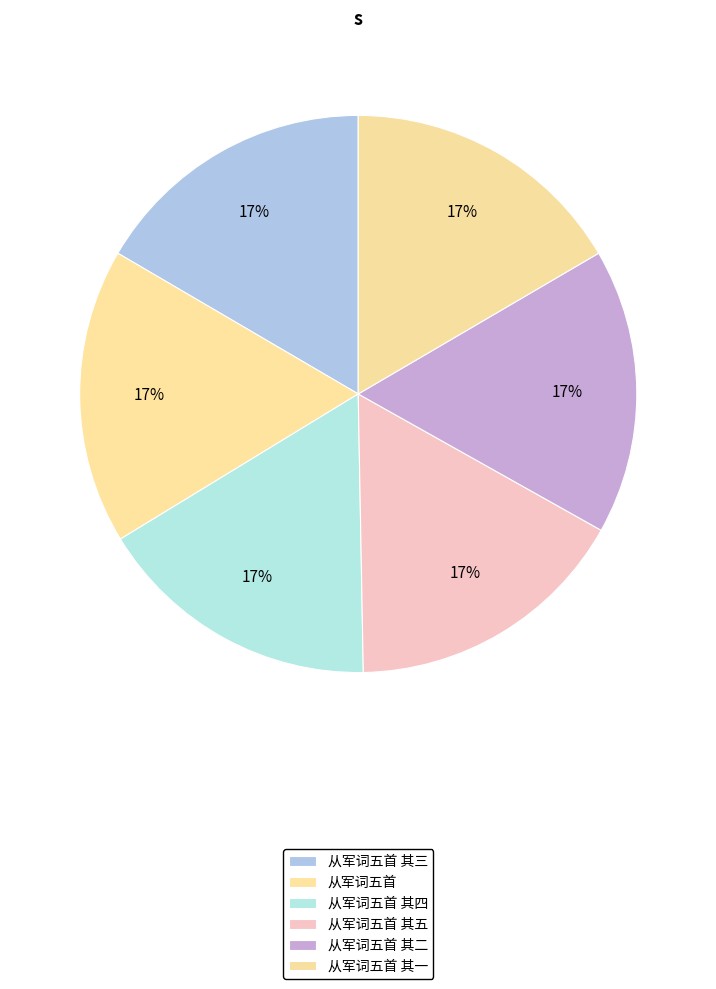

How many slices are in this pie chart?

6